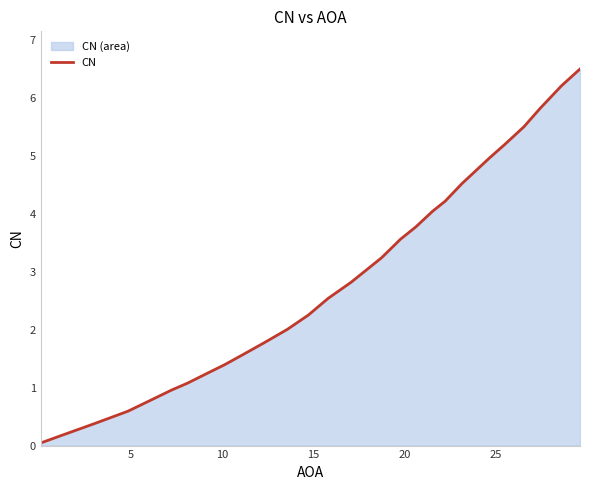

What is the difference between the maximum and minimum values?

6.5